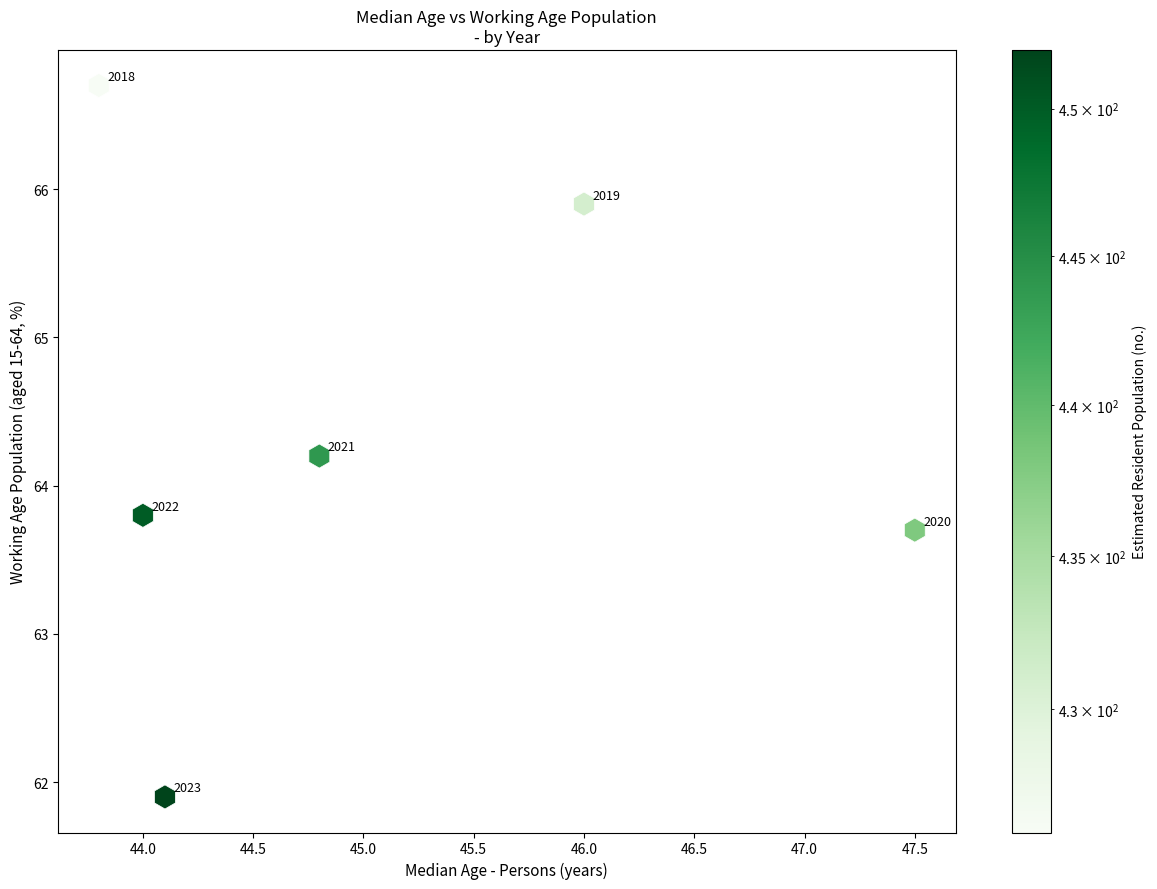

What is the range of Y values (max minus min)?

4.8